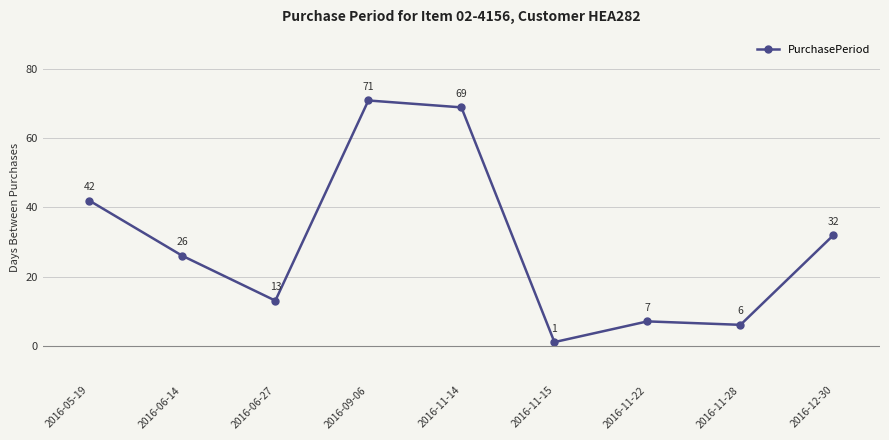

At which label does the data first exceed 26?

2016-05-19